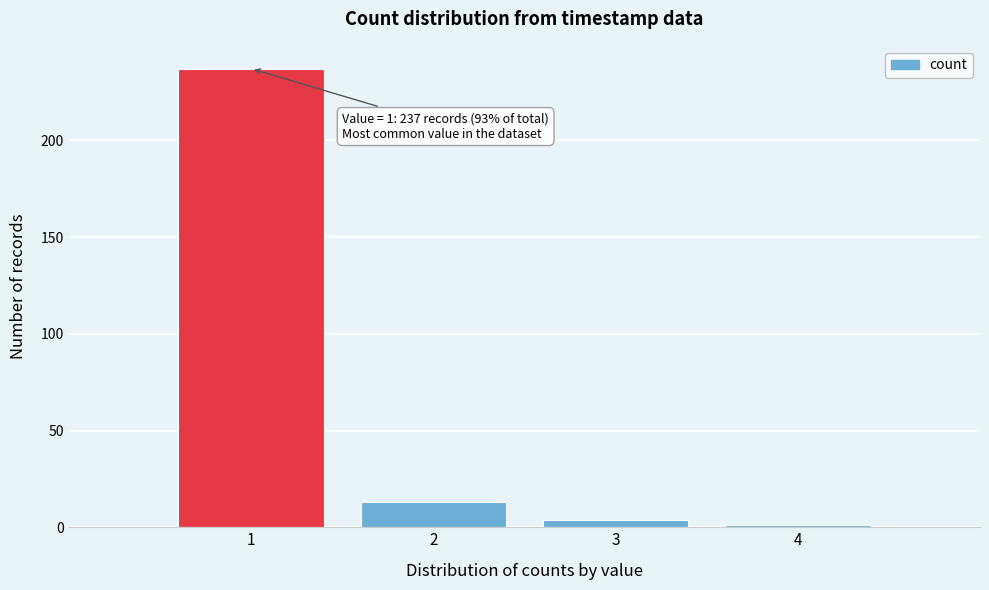

Which range on the x-axis has the tallest bar?

0.5 to 1.5